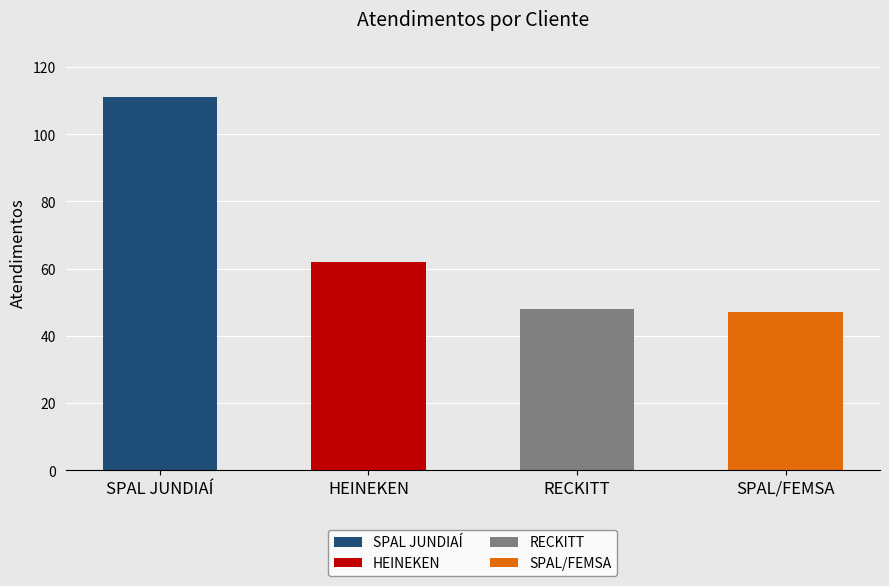

What is the value of the 4th bar from the left?

47